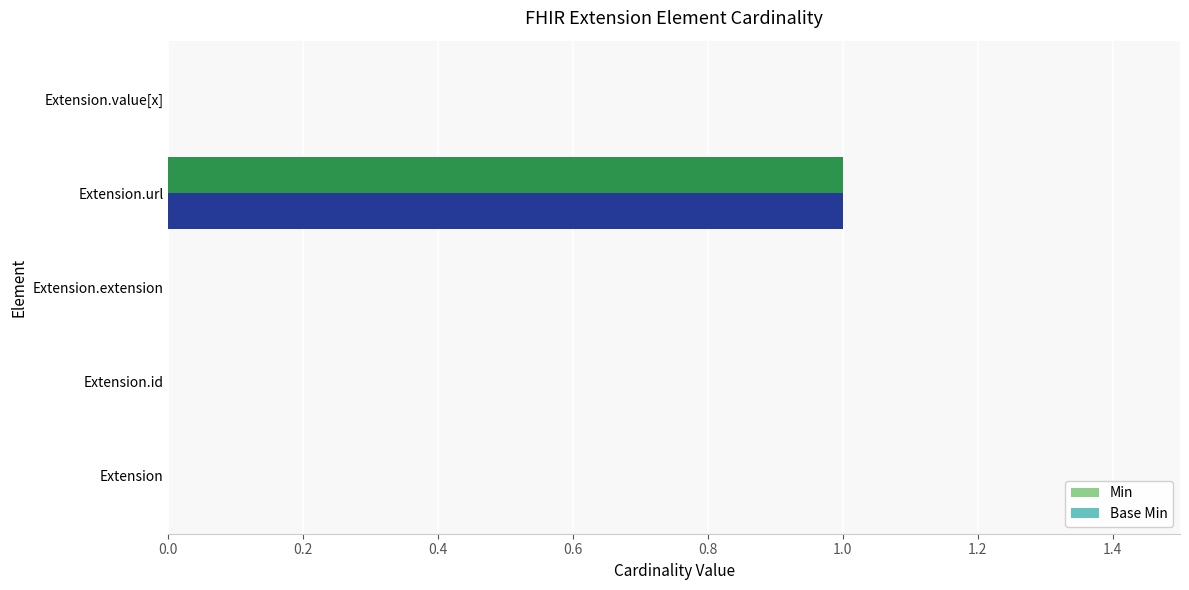

The value of Base Min at Extension is 1. True or false?

False